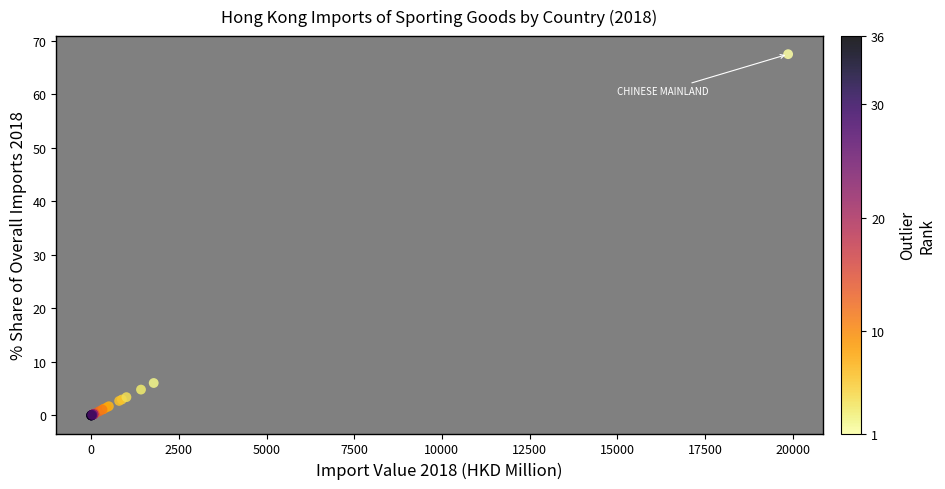

What Y value in the scatter plot is closest to 33?

6.1